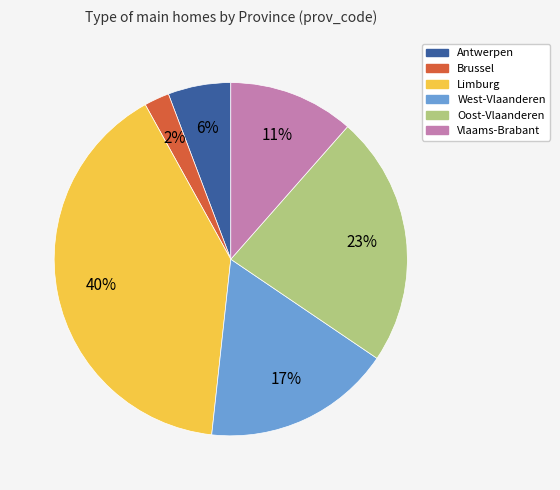

Does Limburg represent more than half of the total?

No